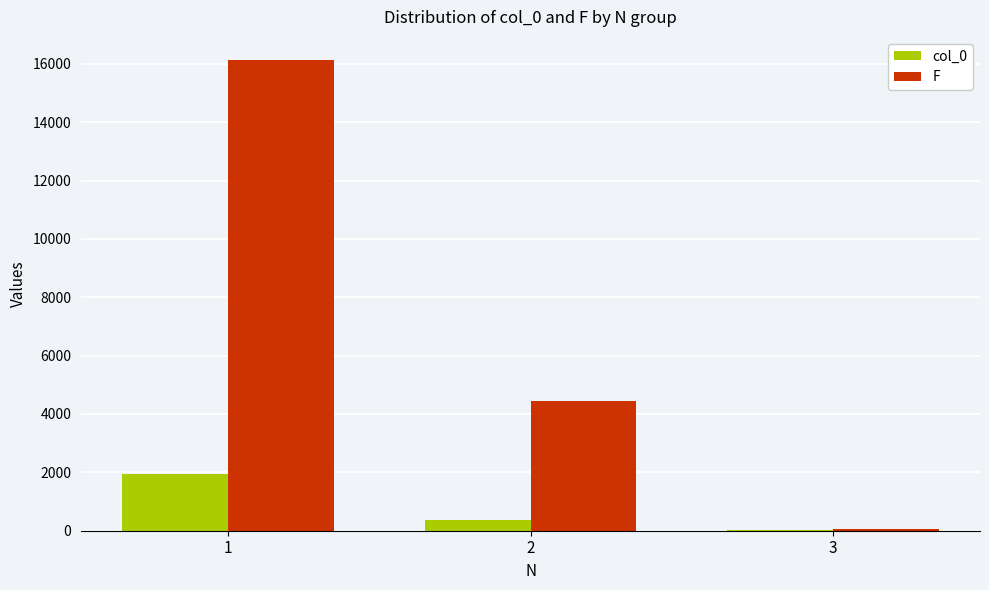

Which label corresponds to the largest value in the chart?

1